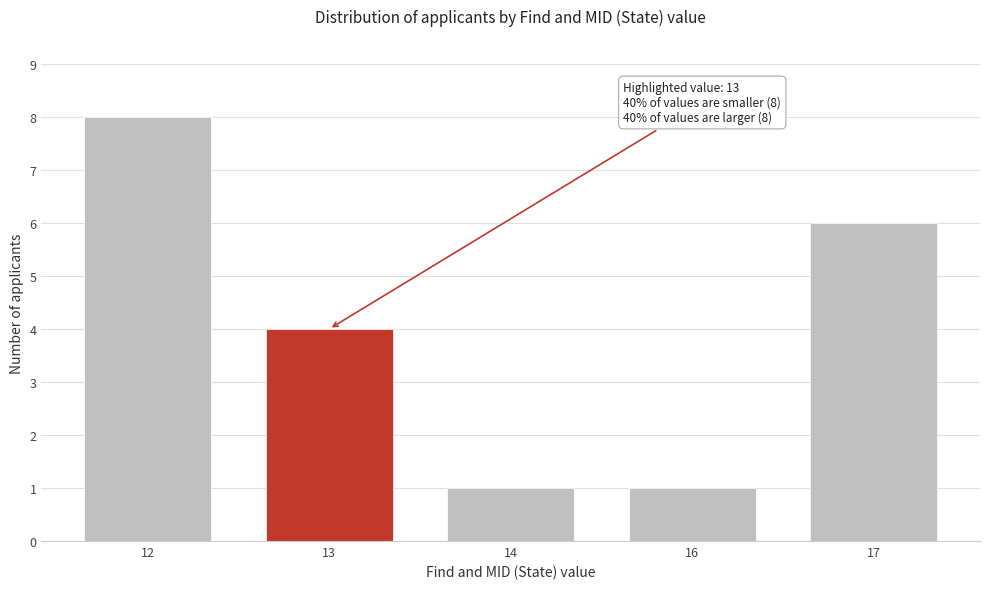

Reading left to right, list all the values displayed in this chart.

8	4	1	1	6